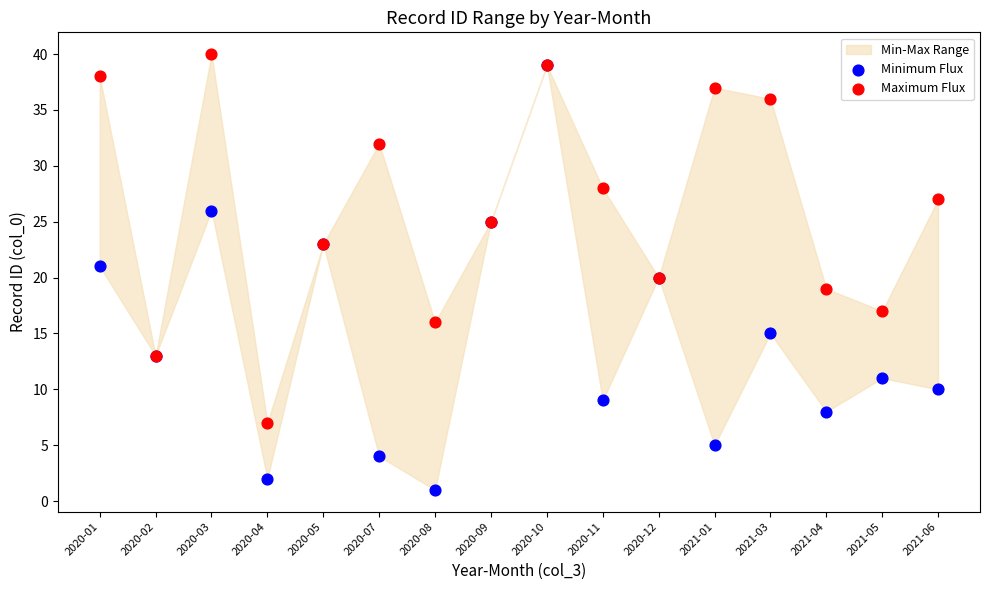

Which series has the widest spread of Y values?

Minimum Flux